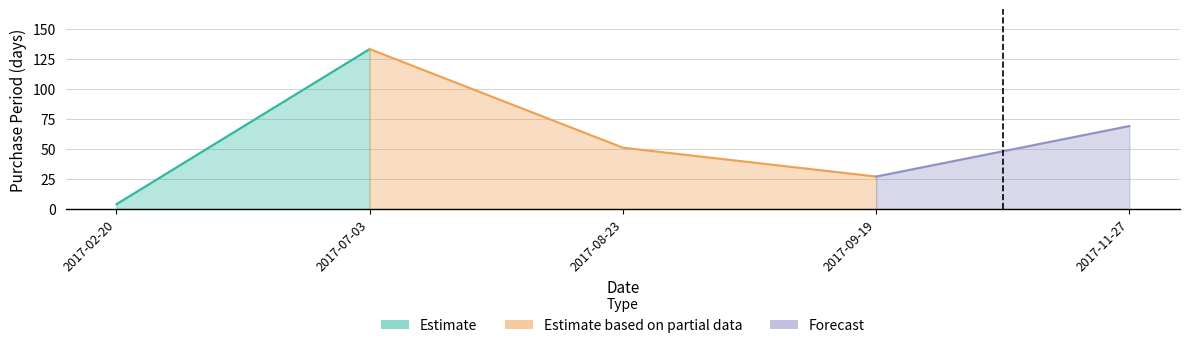

Reading left to right, extract all data points from this chart.

2017-02-20=4	2017-07-03=133	2017-08-23=51	2017-09-19=27	2017-11-27=69